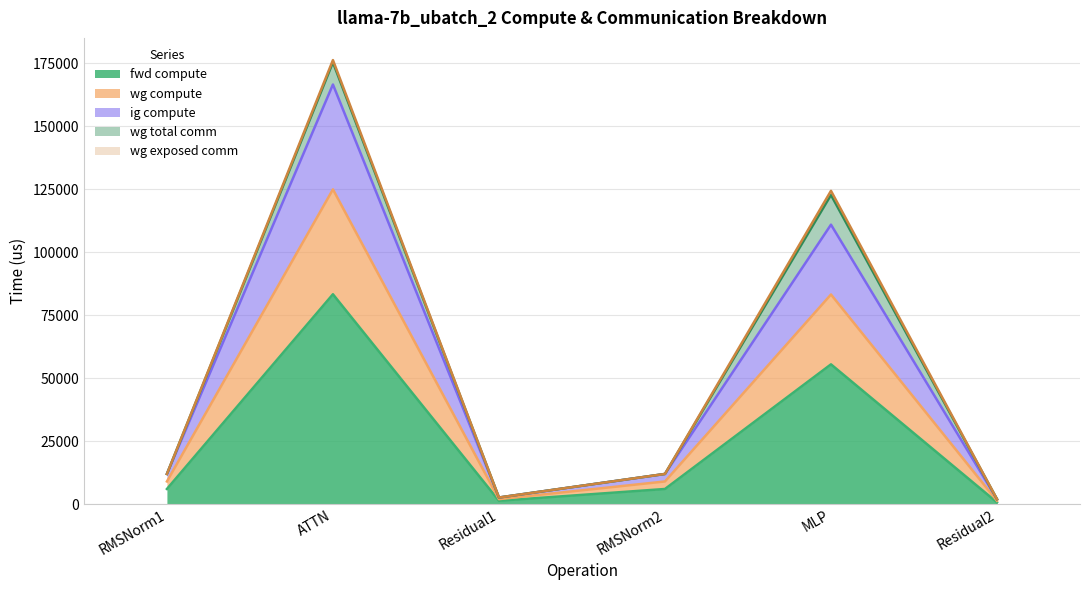

True or false: fwd compute and wg compute intersect in this chart.

False